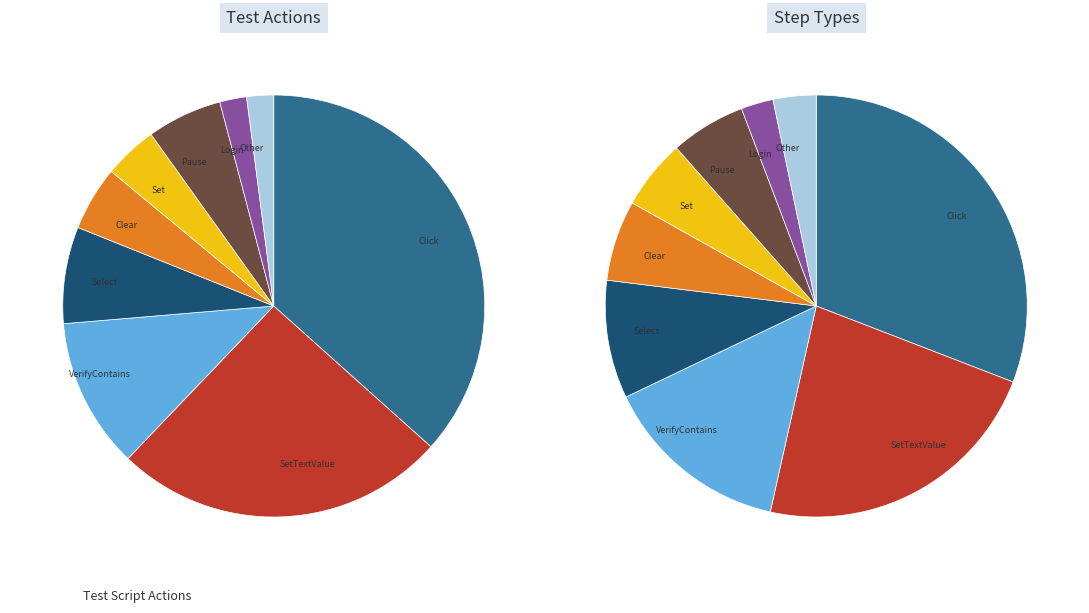

Which category has the biggest portion of the pie?

Click